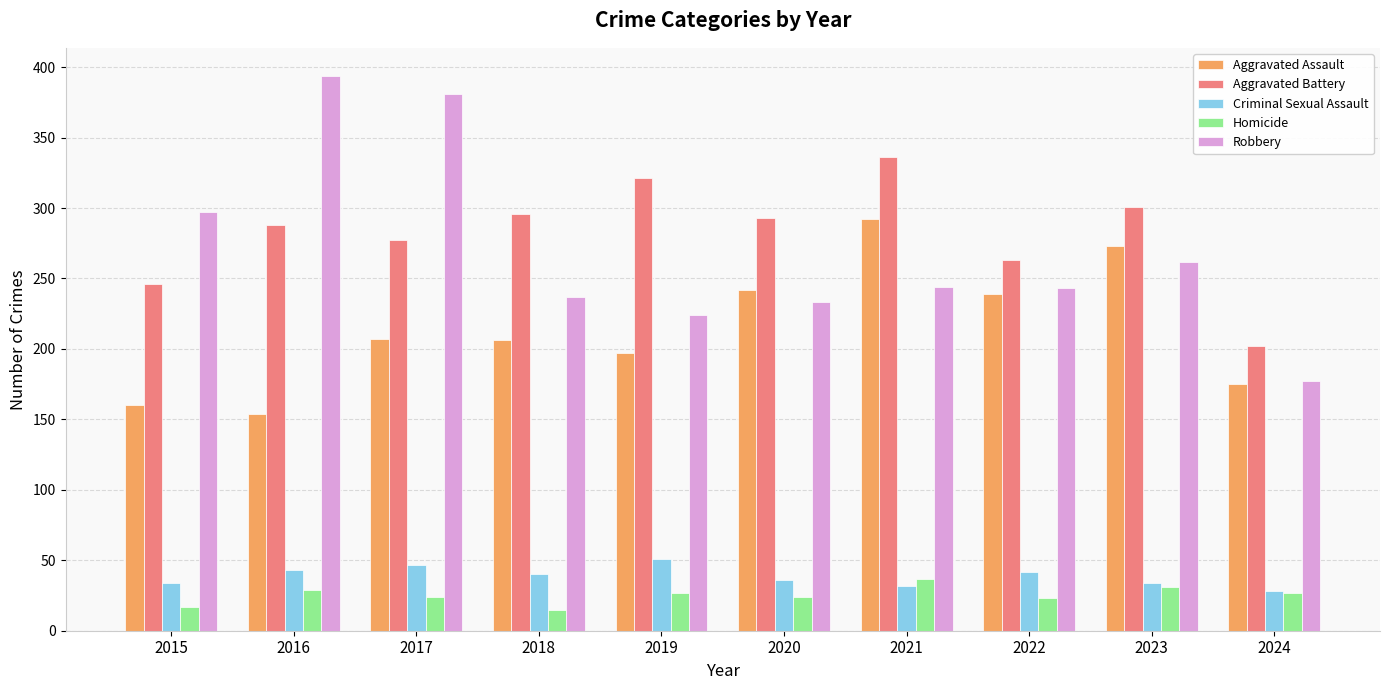

Where does the Homicide series first go above 27?

2016